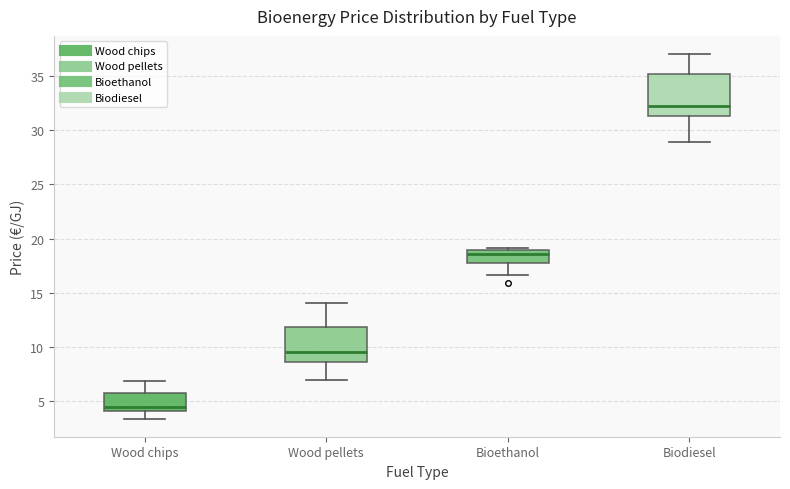

Reading left to right, read every box against the y-axis: the position of its median line, the range the box covers, and the ends of its whiskers. The values are not printed on the chart, so give them approximately, as read against the axis.

Wood chips: median 4.5, box 4.0 to 6.0, whiskers 3.5 to 7.0
Wood pellets: median 9.5, box 8.5 to 12.0, whiskers 7.0 to 14.0
Bioethanol: median 18.5, box 17.5 to 19.0, whiskers 16.5 to 19.0 (just above the box's upper edge)
Biodiesel: median 32.5, box 31.5 to 35.0, whiskers 29.0 to 37.0